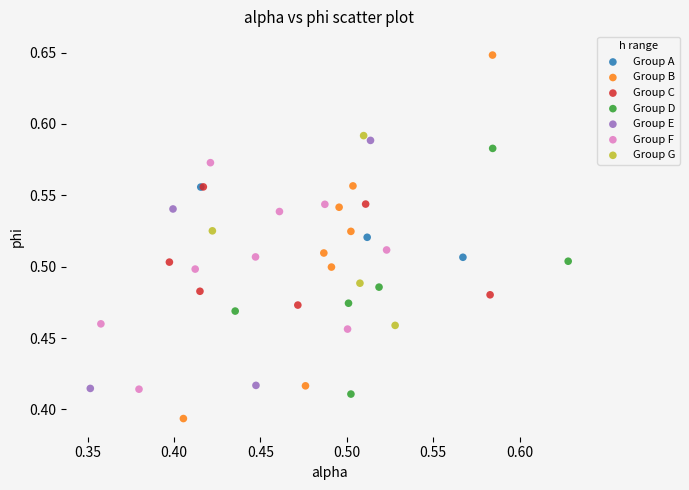

Which series reaches the minimum Y coordinate?

Group B